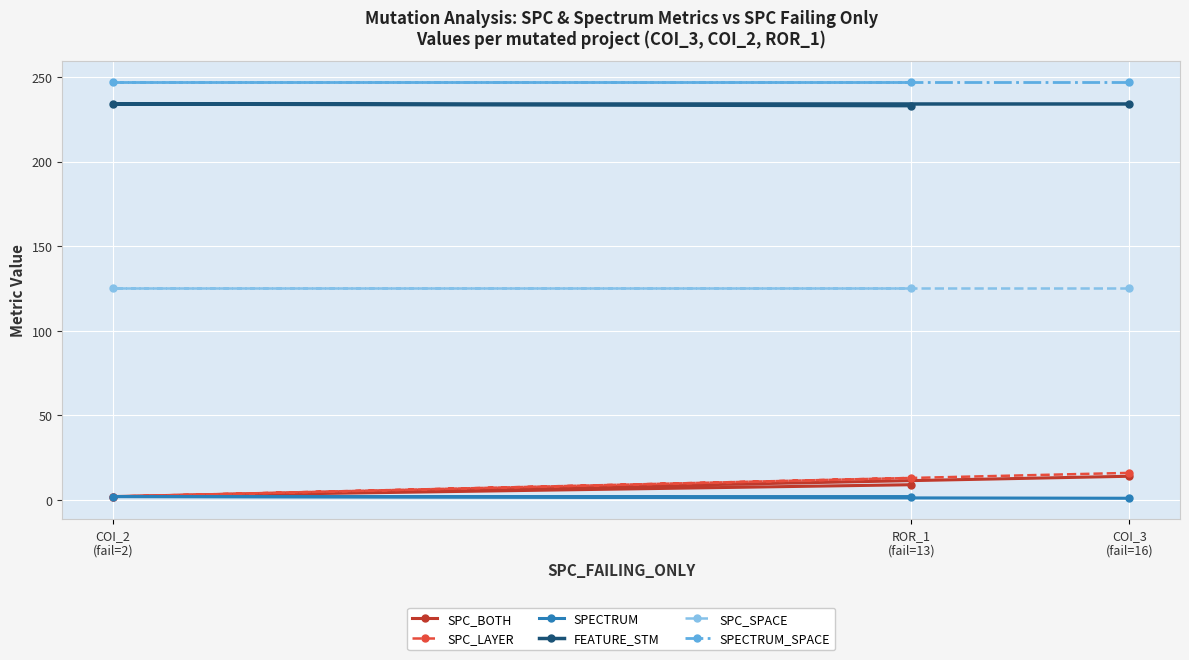

List the labels in order of SPECTRUM value, smallest first.

COI_3
(fail=16), COI_2
(fail=2), ROR_1
(fail=13)